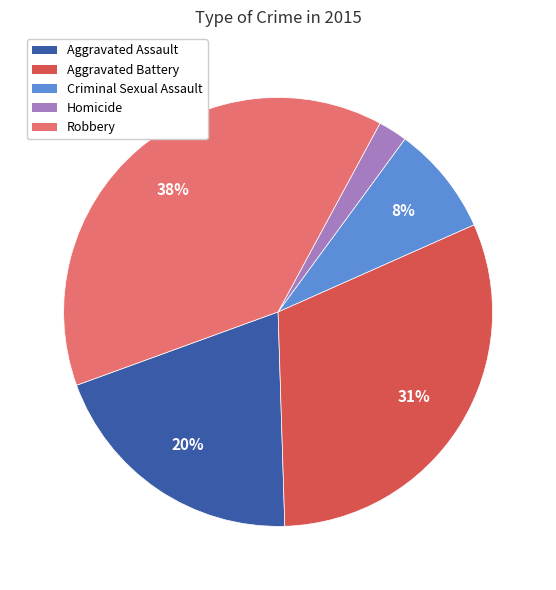

To the nearest percent, what is the difference between the Criminal Sexual Assault and Aggravated Battery slice percentages?

23%